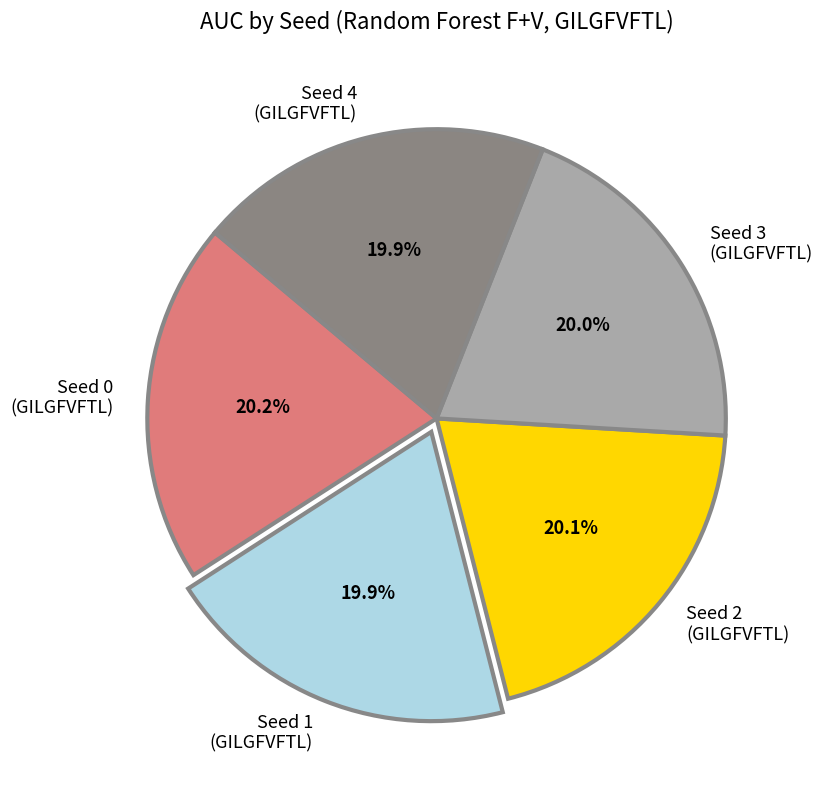

How many slices are in this pie chart?

5